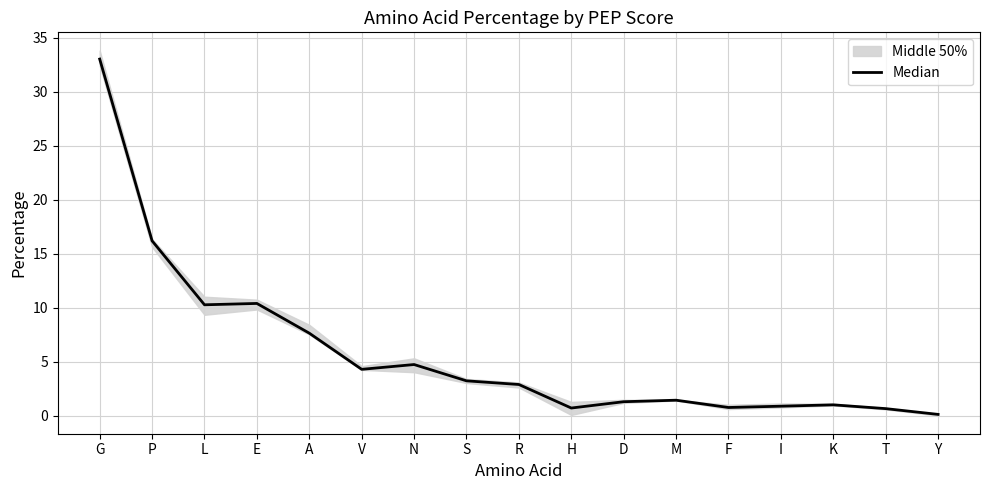

Reading left to right, list all the values displayed in this chart.

G=33.0	P=16.2	L=10.3	E=10.4	A=7.7	V=4.3	N=4.7	S=3.2	R=2.9	H=0.7	D=1.3	M=1.4	F=0.8	I=0.9	K=1.0	T=0.7	Y=0.1